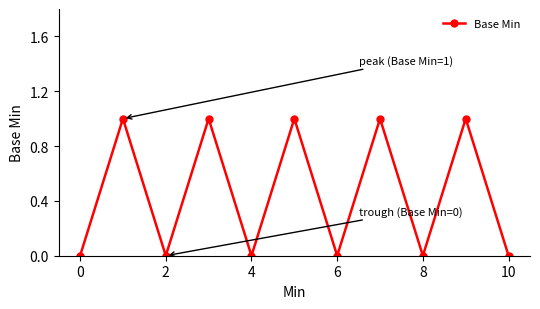

True or false: the data has more than 1 interior local peaks.

True